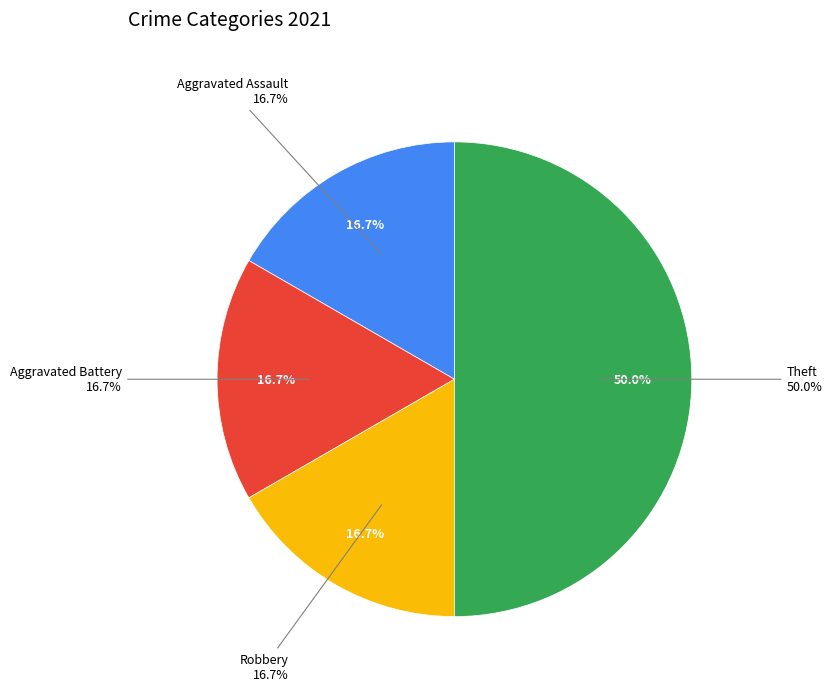

Rank the categories by value from lowest to highest.

Aggravated Assault, Aggravated Battery, Robbery, Theft